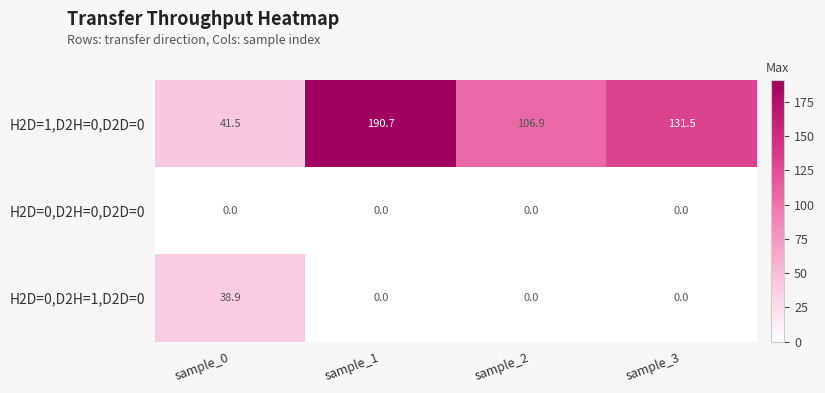

What is the spread (max minus min) of values at sample_1?

190.7